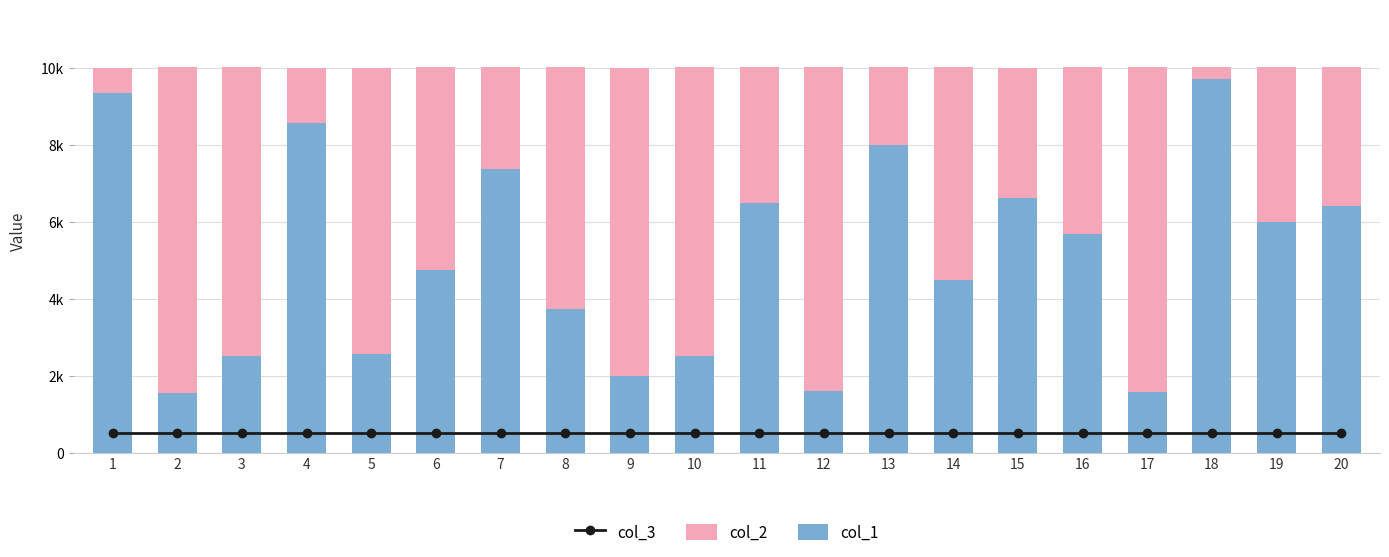

At which label does col_3 reach its minimum?

1